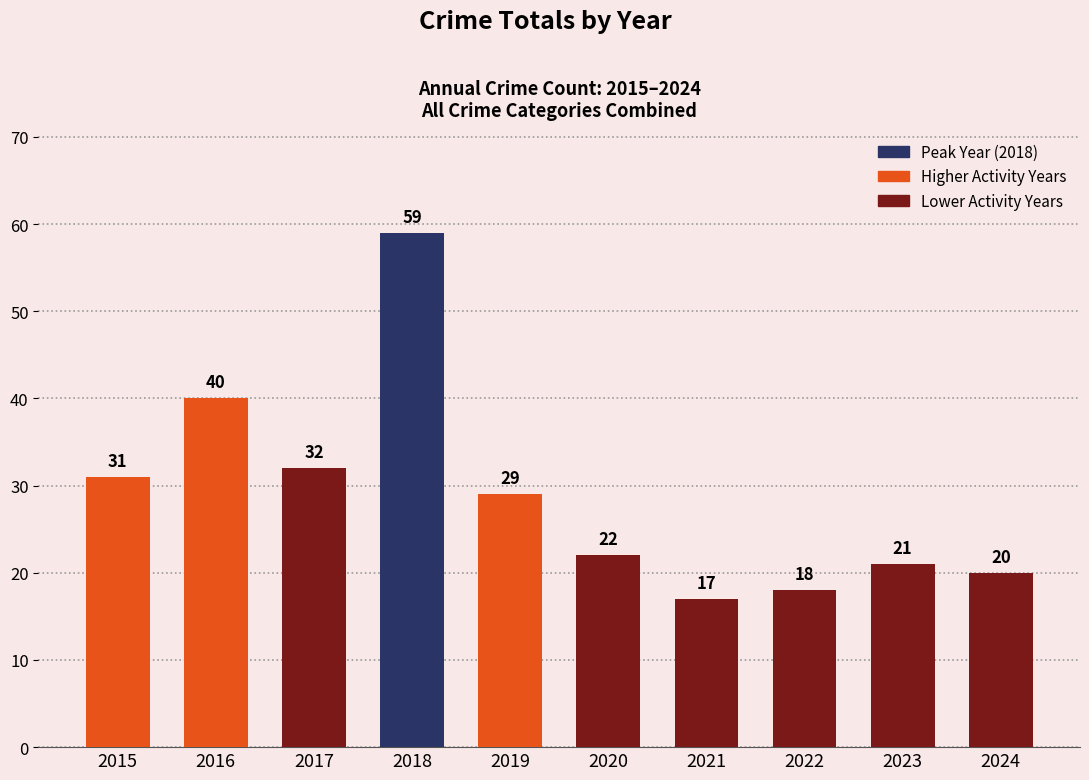

Reading left to right, what are all the values shown in this chart?

2015=31	2016=40	2017=32	2018=59	2019=29	2020=22	2021=17	2022=18	2023=21	2024=20